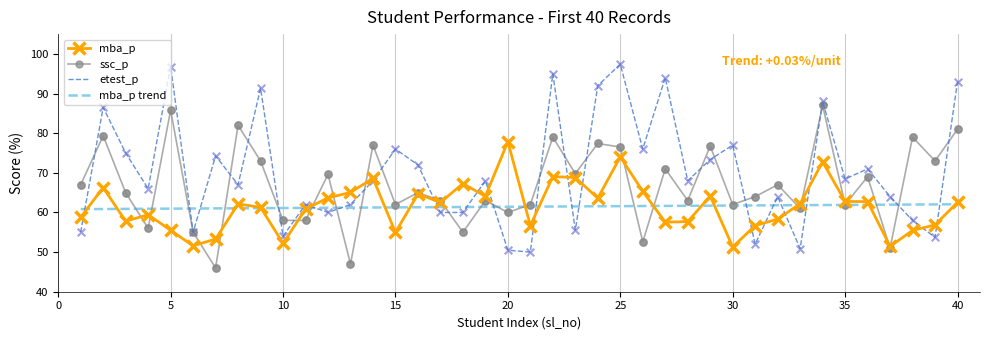

Which series has the largest range (max minus min)?

etest_p